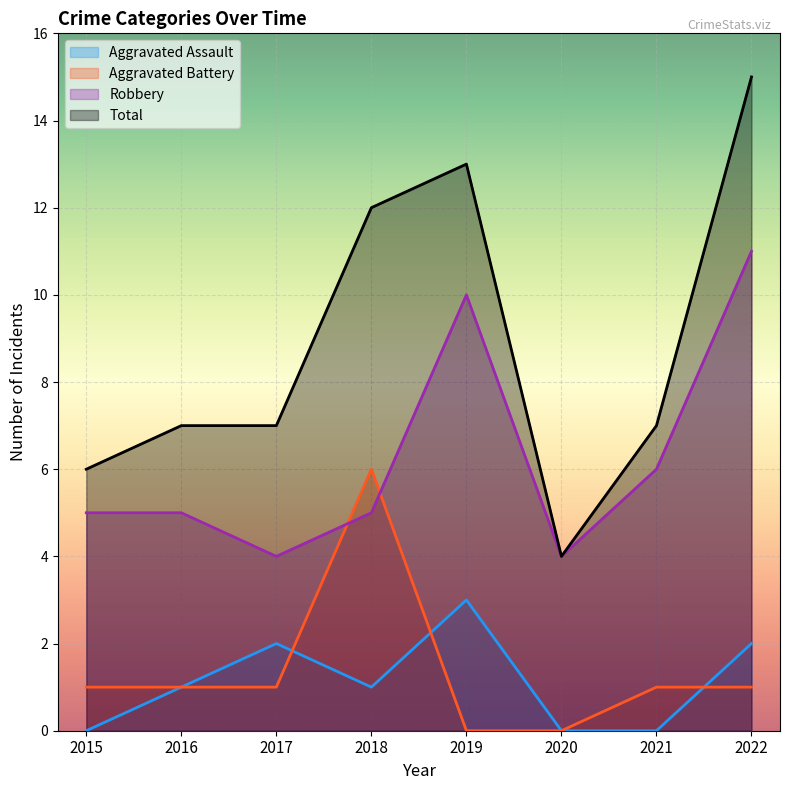

Rank the series by their maximum value, from highest to lowest.

Total, Robbery, Aggravated Battery, Aggravated Assault